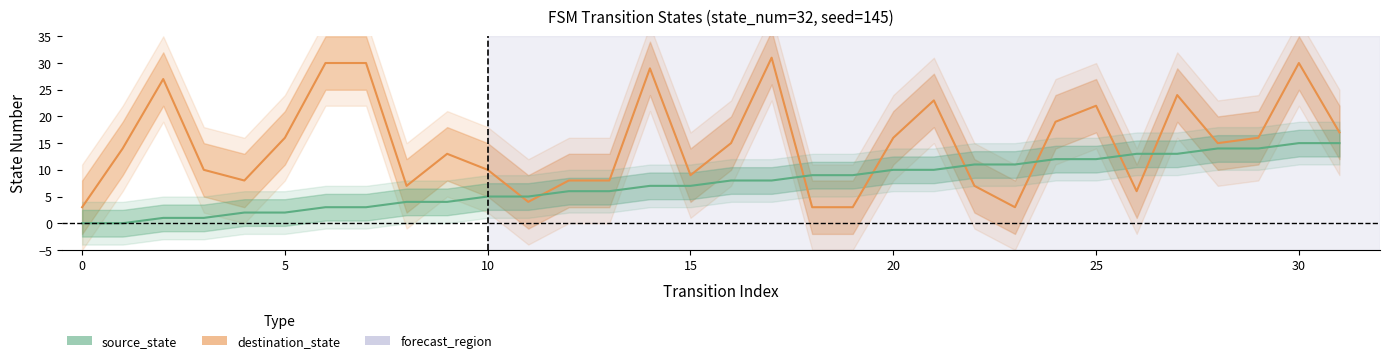

The source_state series shows 2 at 12. True or false?

False